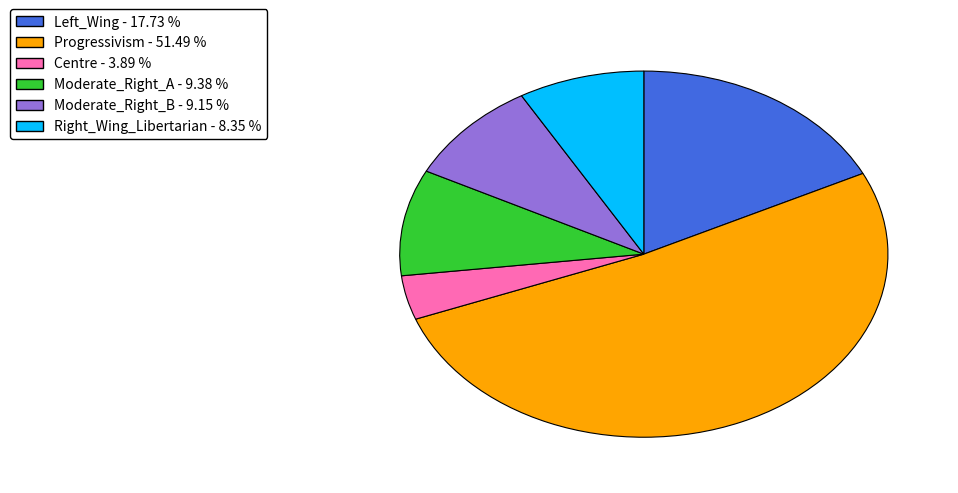

Between Left_Wing and Moderate_Right_B, which is larger?

Left_Wing